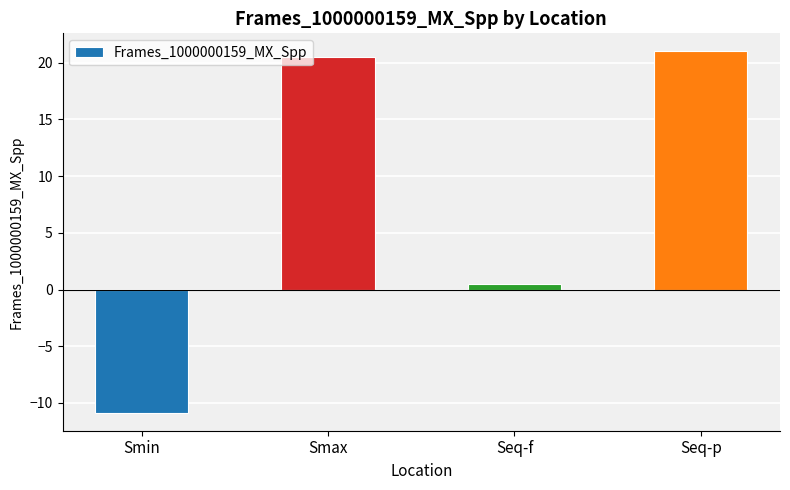

What is the approximate value at Seq-p?

21.0